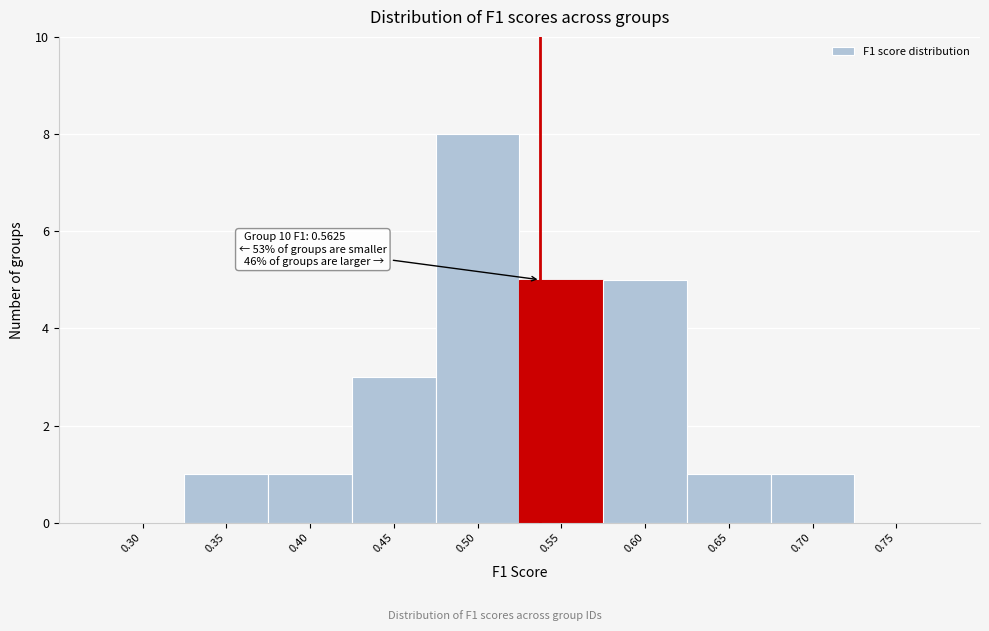

Reading right to left, what are all the values shown in this chart?

0.75=0	0.70=1	0.65=1	0.60=5	0.55=5	0.50=8	0.45=3	0.40=1	0.35=1	0.30=0